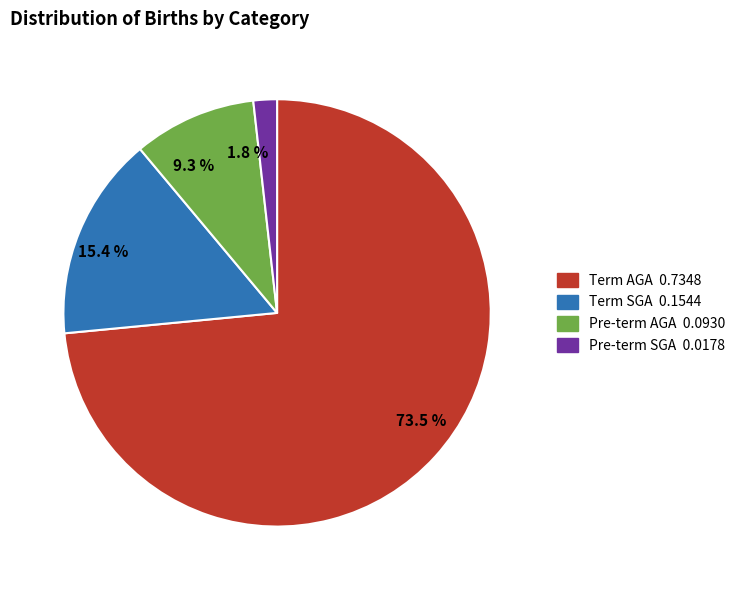

What is the largest slice in the pie chart?

73.5 %